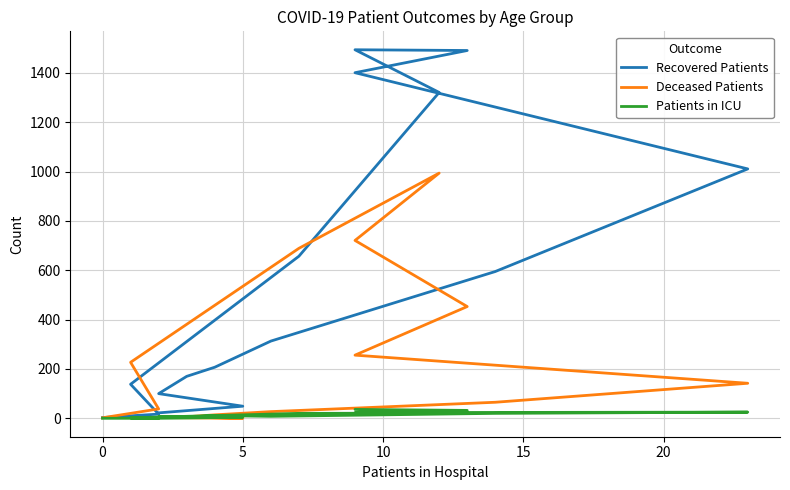

Which series has the largest range (max minus min)?

Recovered Patients